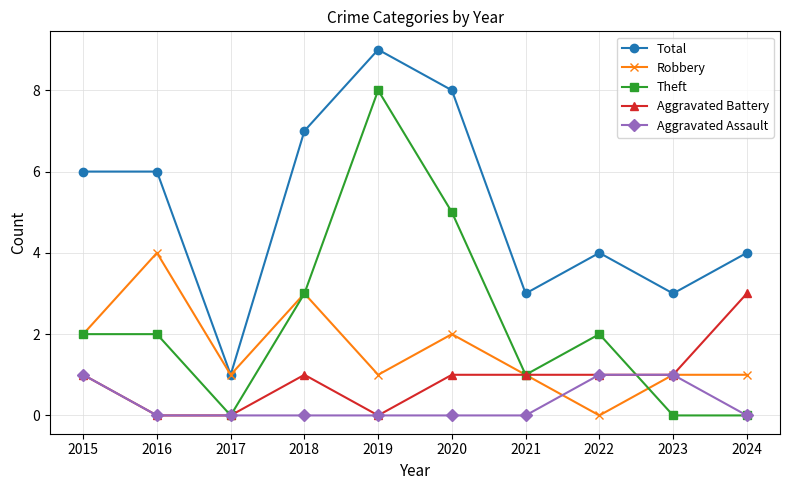

What is the greatest value displayed?

9